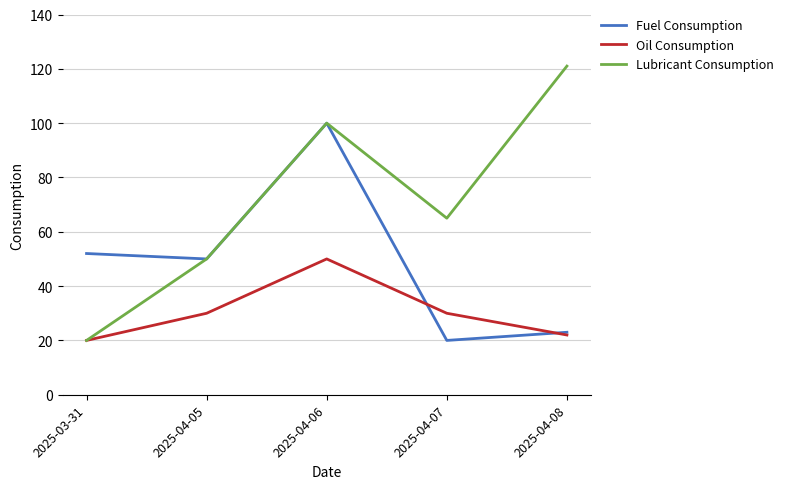

Reading right to left, extract all data points from this chart.

Fuel Consumption: 23	20	100	50	52
Oil Consumption: 22	30	50	30	20
Lubricant Consumption: 121	65	100	50	20